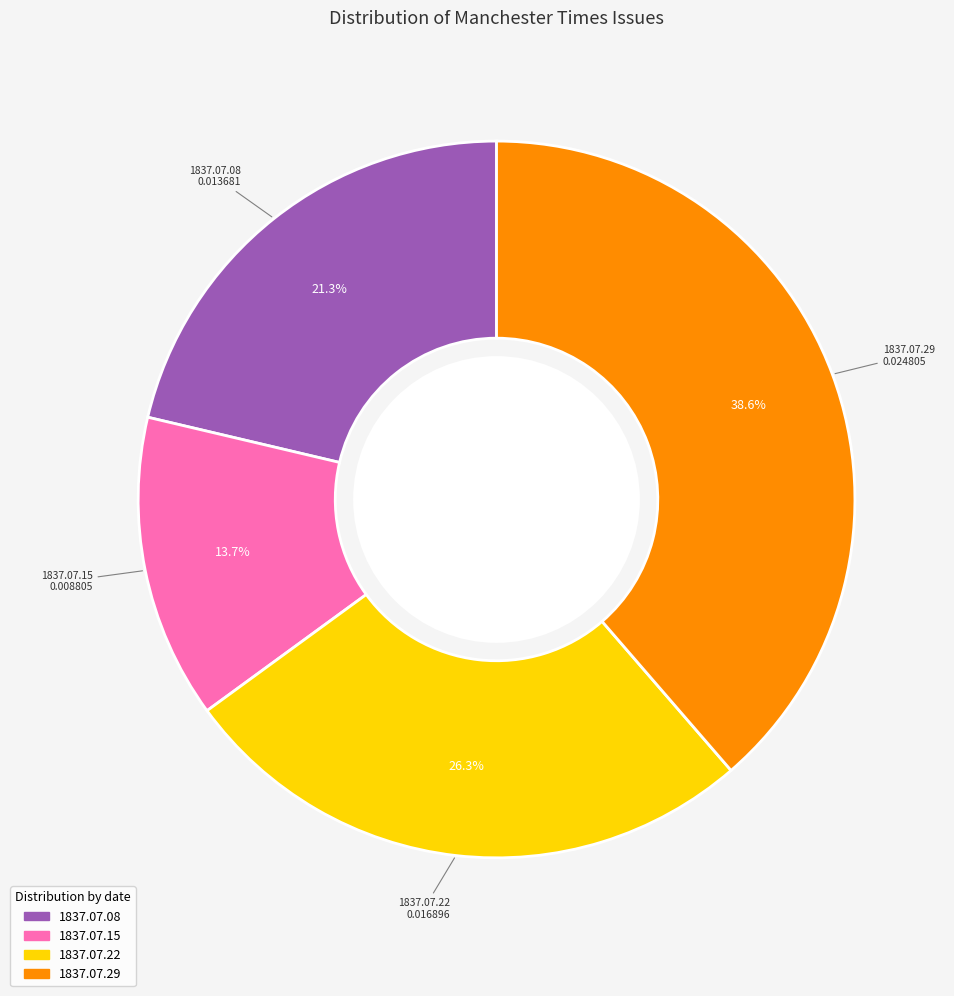

Count the number of slices in the pie.

4